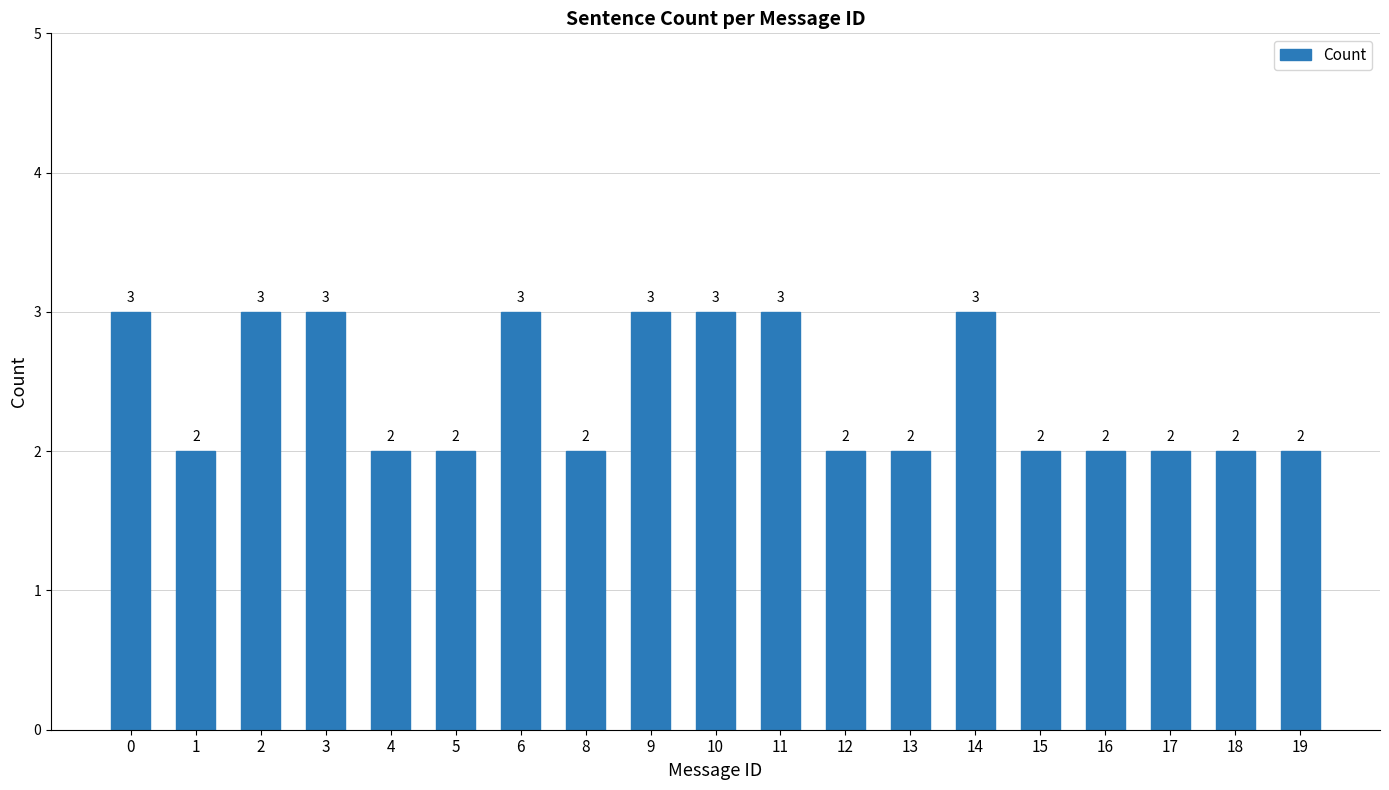

What value does the data have at 10?

3